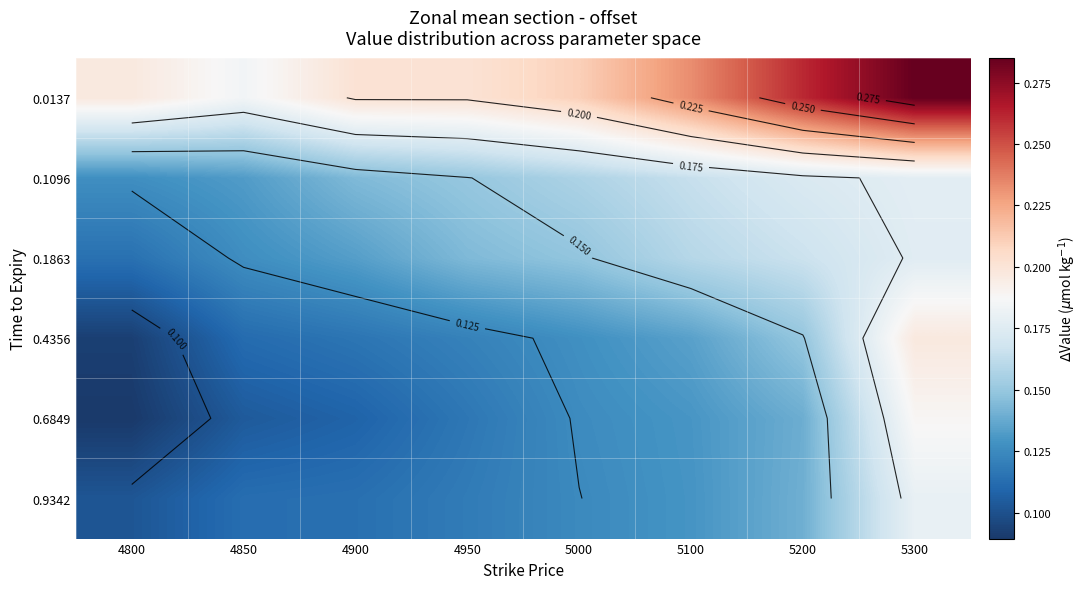

At which category is the sum across all series the highest?

5300